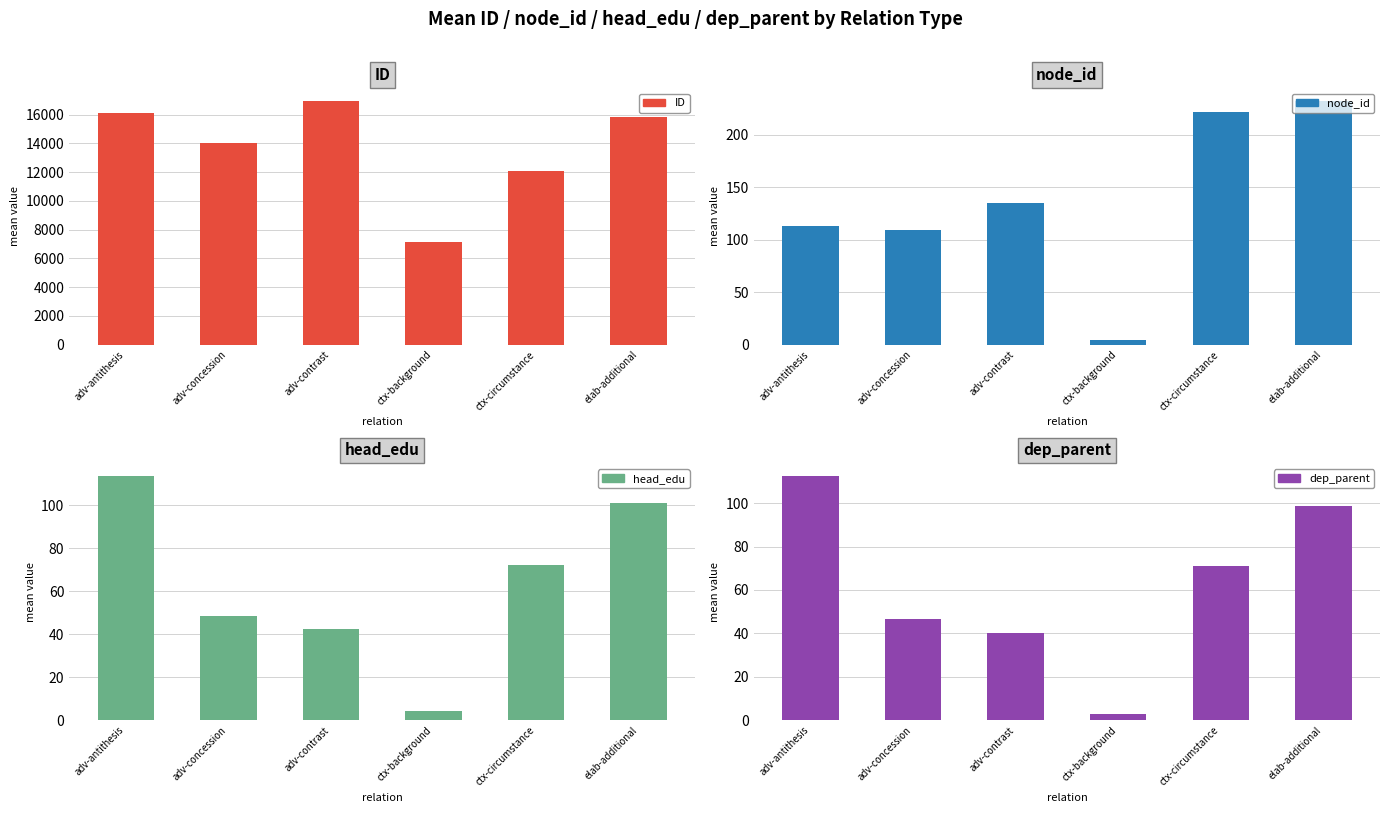

How many values in the node_id series exceed 135?

2